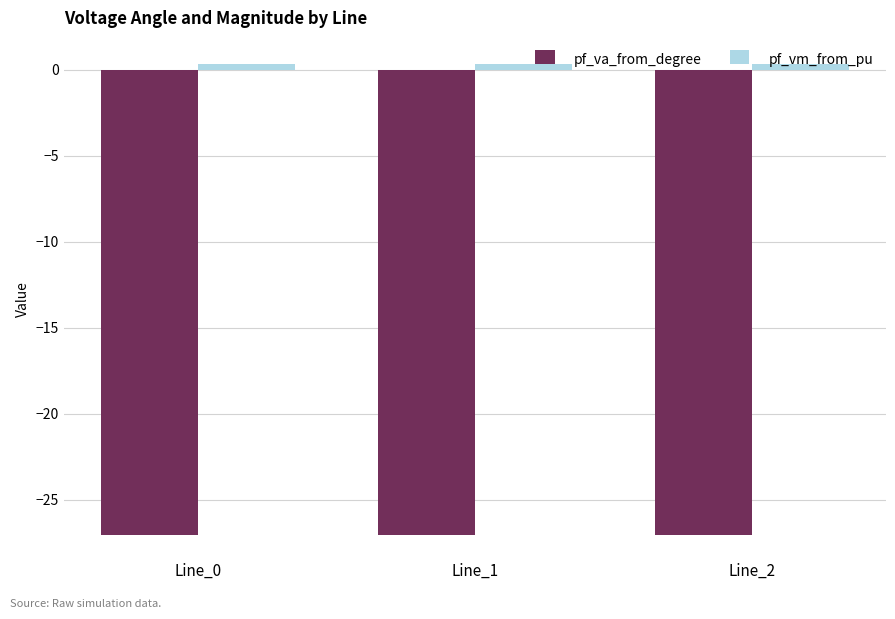

Rank the series by their maximum value, from highest to lowest.

pf_vm_from_pu, pf_va_from_degree